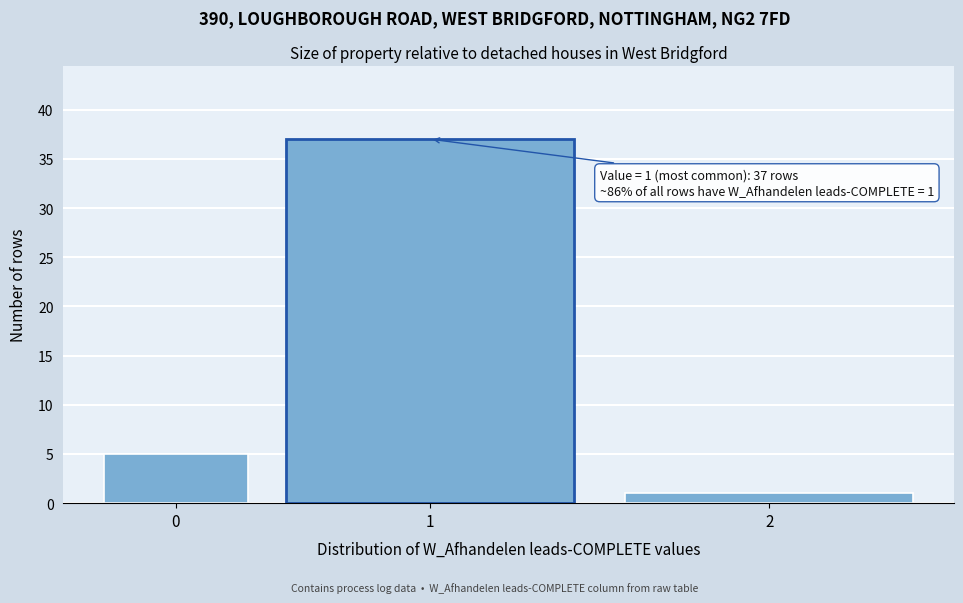

Reading right to left, list all the values displayed in this chart.

2=1	1=37	0=5